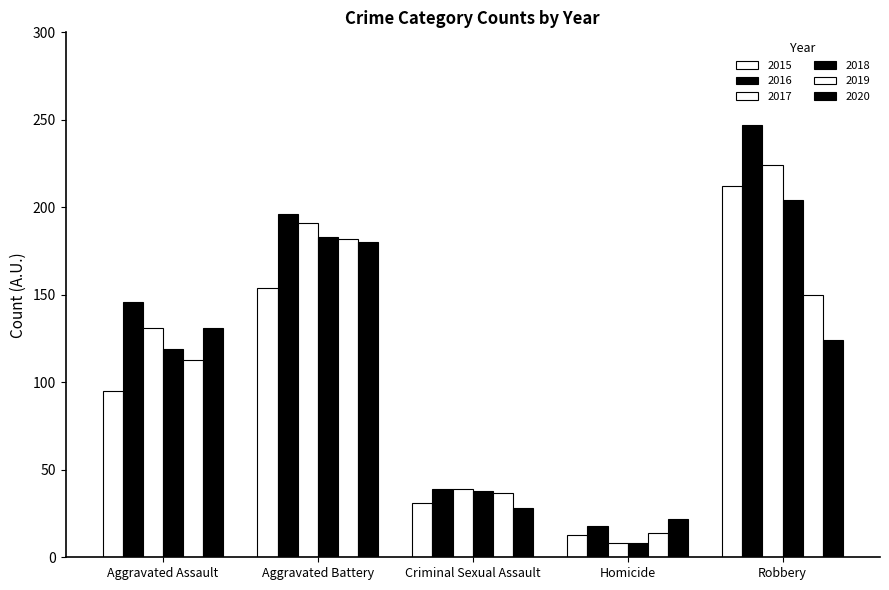

Does the chart contain stacked bars?

No